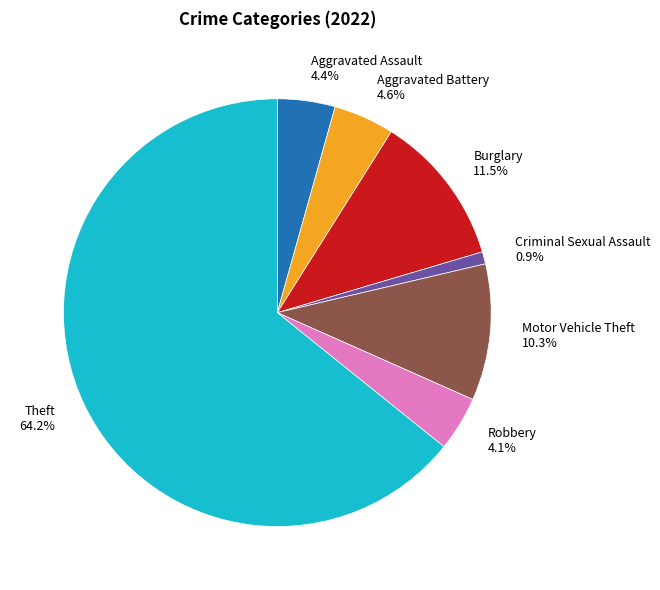

What is the ratio of the value at Motor Vehicle Theft to the value at Burglary?

0.9